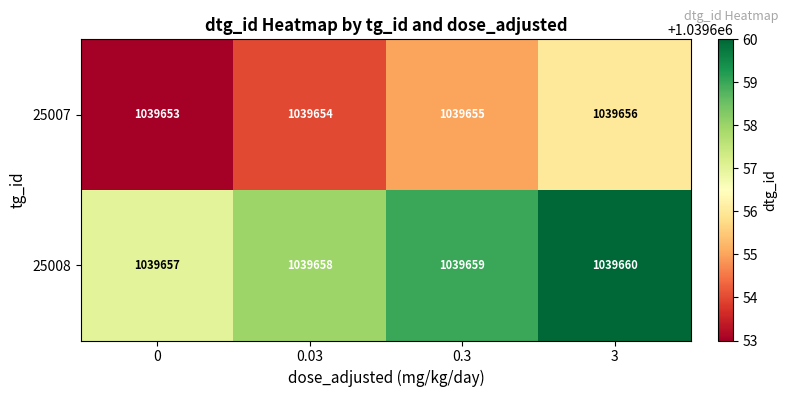

How many values in the 25007 series are below 1039655?

2